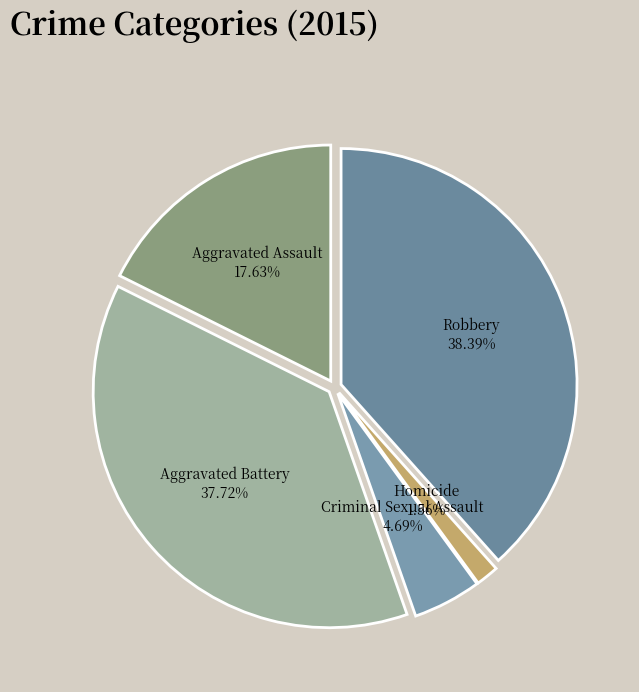

What is the largest slice in the pie chart?

Robbery